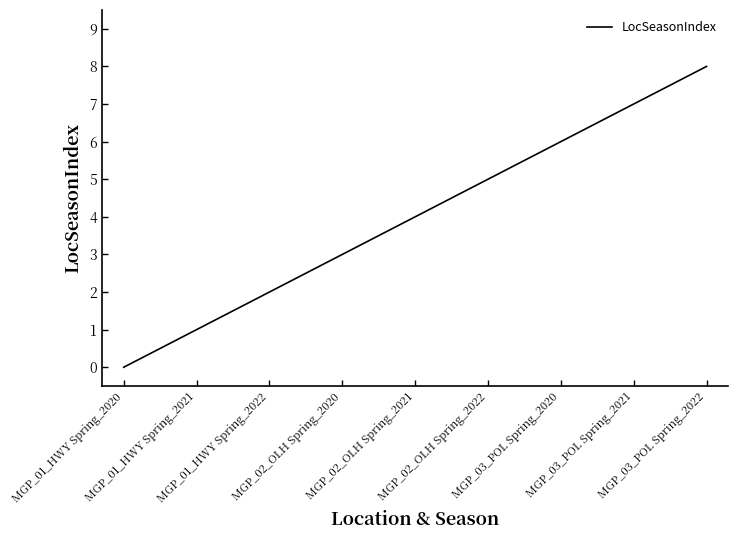

What is the change in value from MGP_02_OLH Spring_2021 to MGP_03_POL Spring_2020?

+2